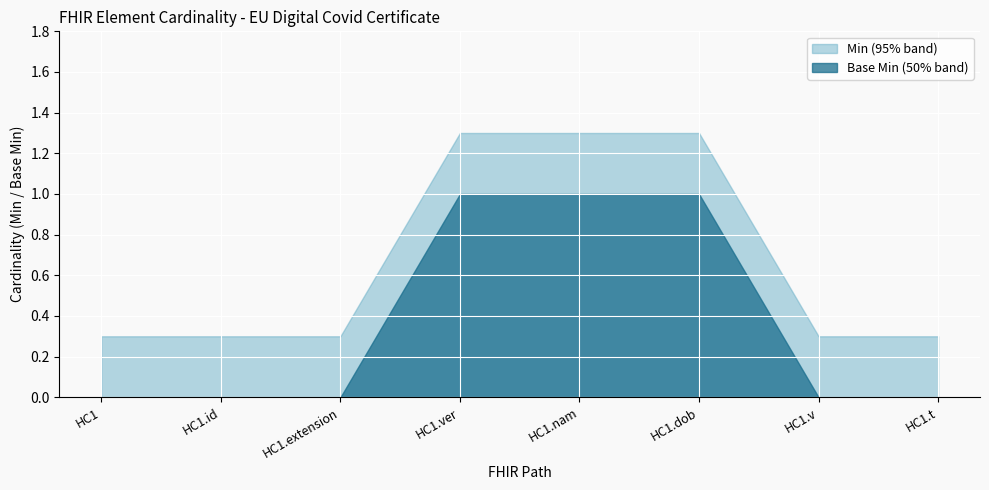

Is the value of Min at HC1.nam greater than the value of Base Min at HC1.id?

Yes